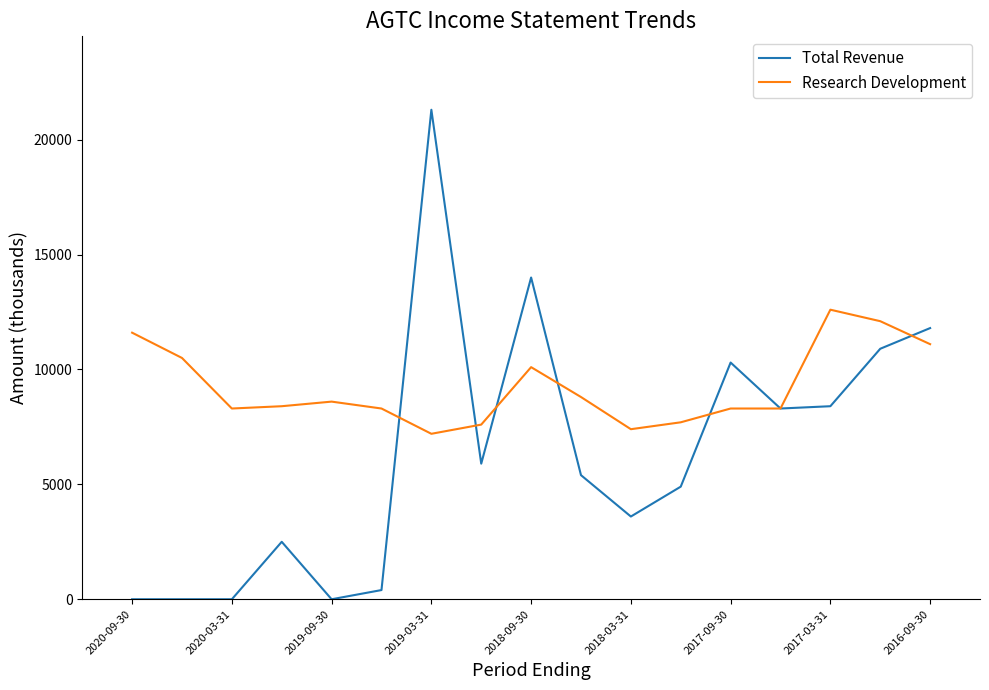

What is the lowest value of the Research Development series?

7200